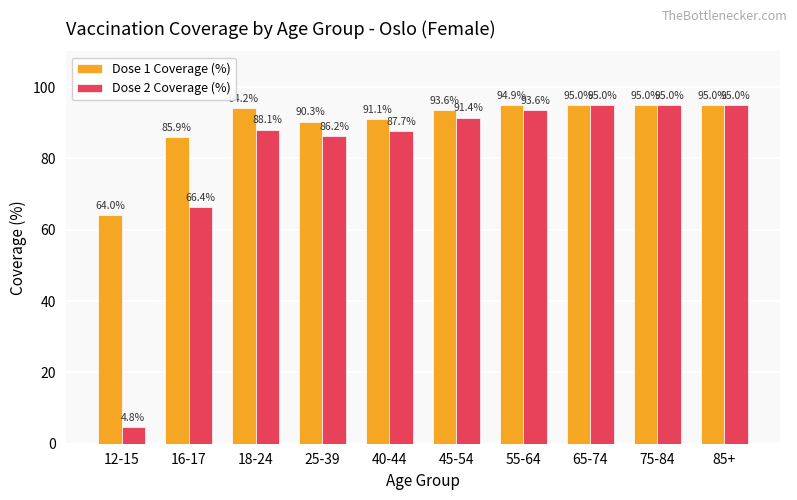

What is the average value of the Dose 2 Coverage (%) series?

80.3